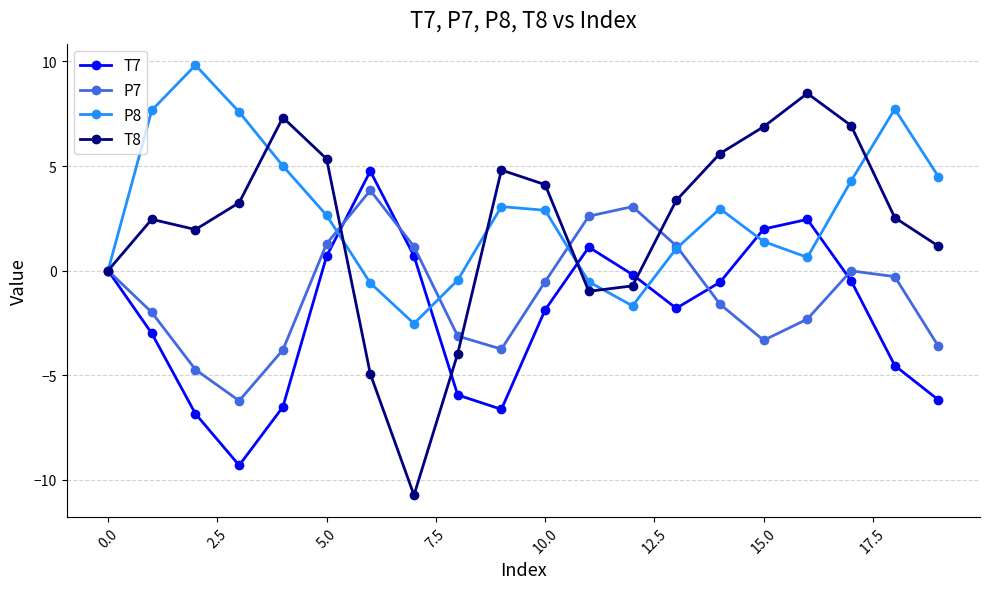

Which series has the widest spread of values?

T8